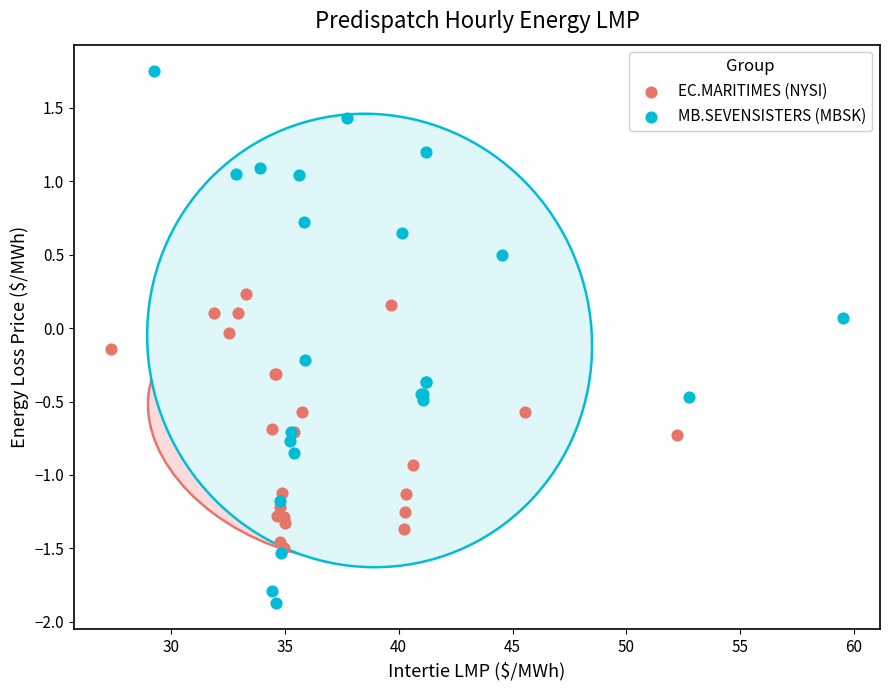

Which series has the widest spread of Y values?

MB.SEVENSISTERS (MBSK)